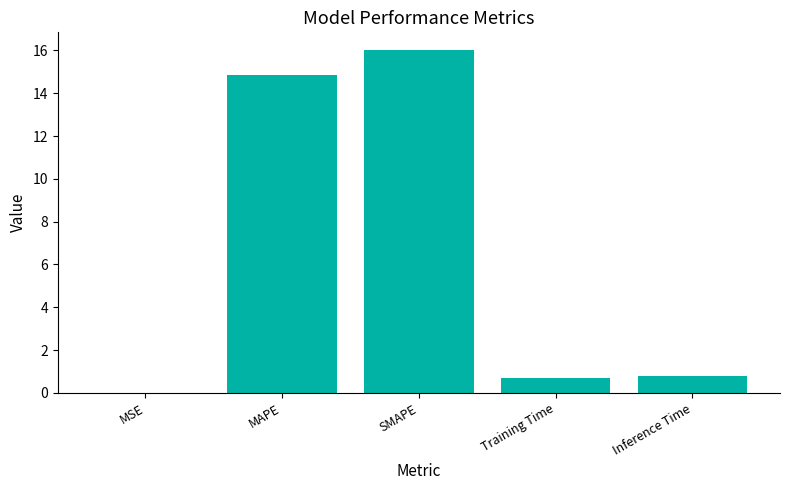

What is the sum of all values?

32.4